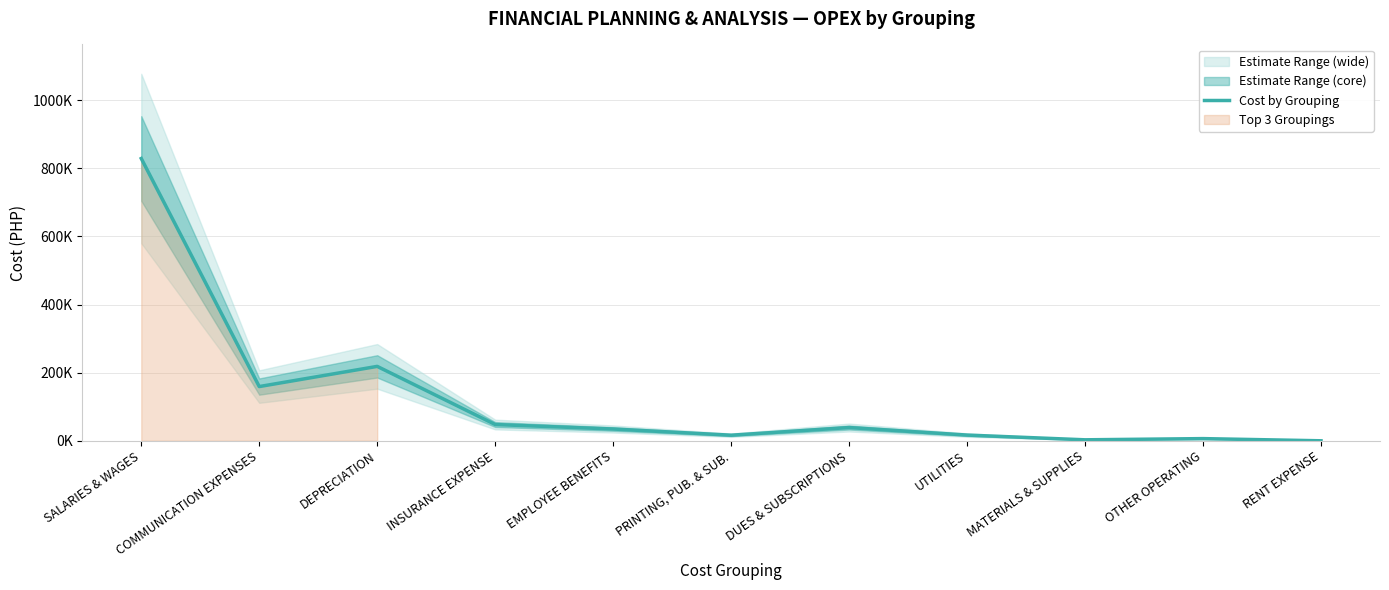

At which category does the data reach its first local peak?

DEPRECIATION